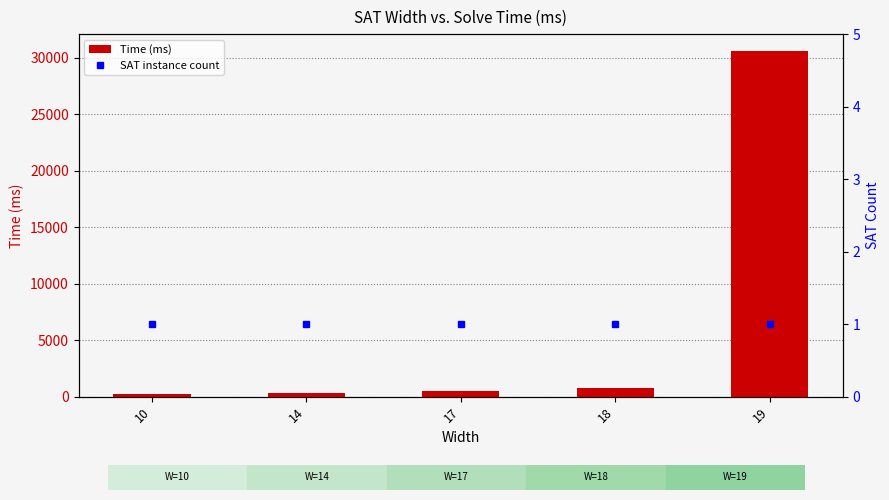

What is the maximum value shown in the chart?

30575